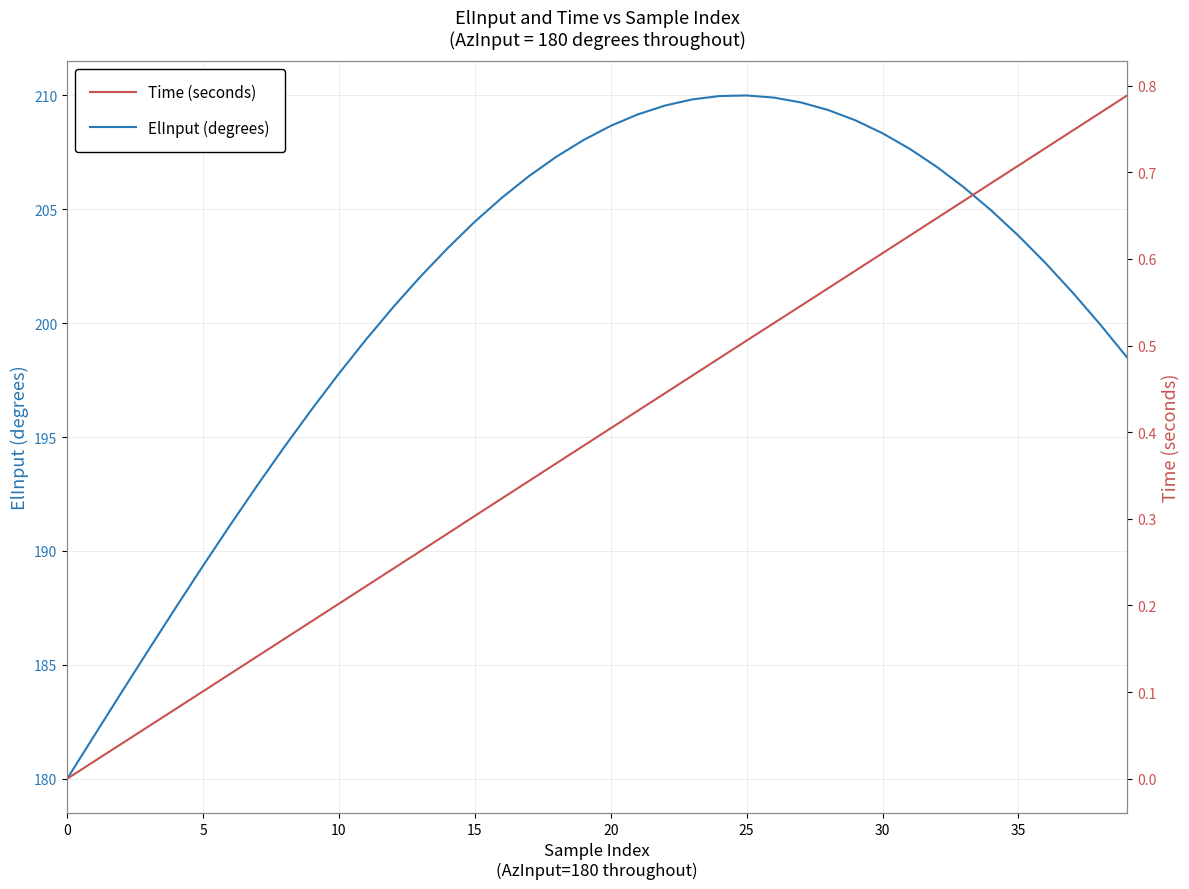

List the series in order of their overall mean, lowest first.

Time (seconds), ElInput (degrees)